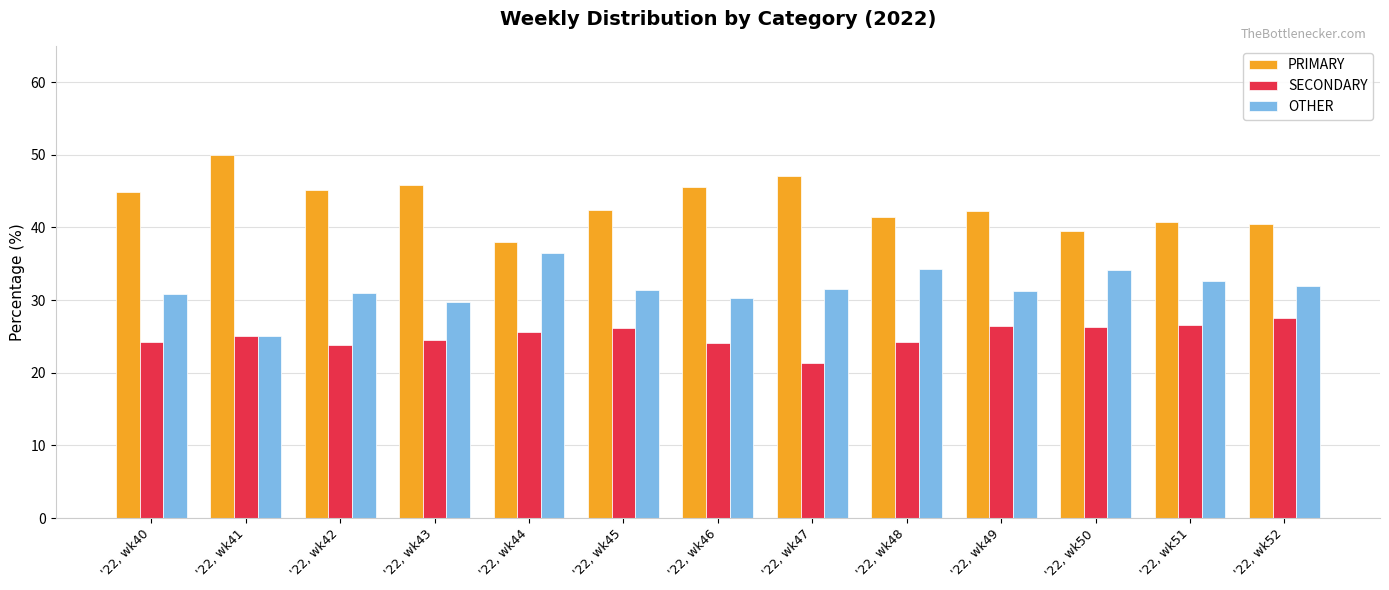

What is the difference between the highest and lowest values at '22, wk42?

21.3